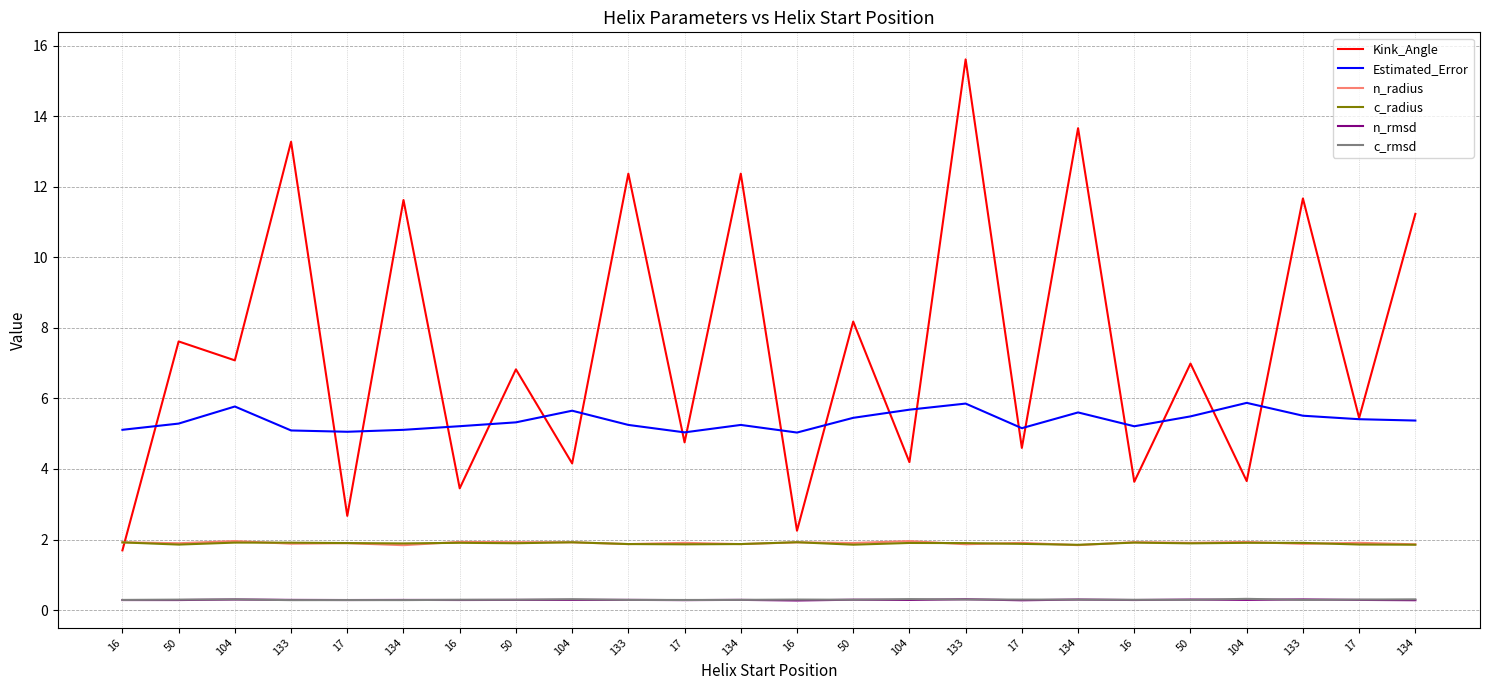

What is the difference between the highest and lowest values at 104?

6.8